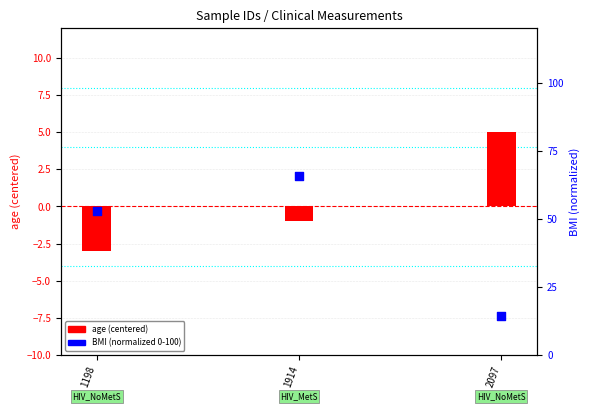

At which category is the sum across all series the highest?

1914